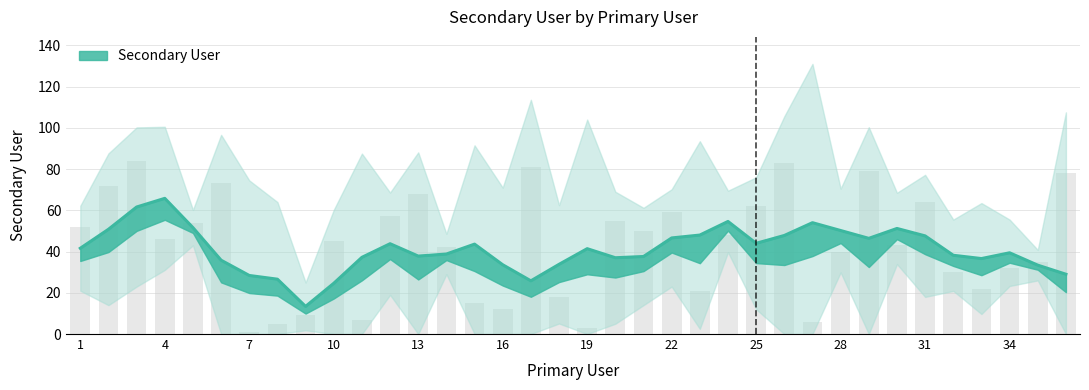

How many data points are less than 46?

18